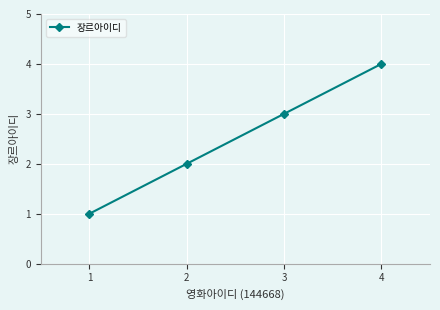

List the labels in order of value, largest first.

4, 3, 2, 1